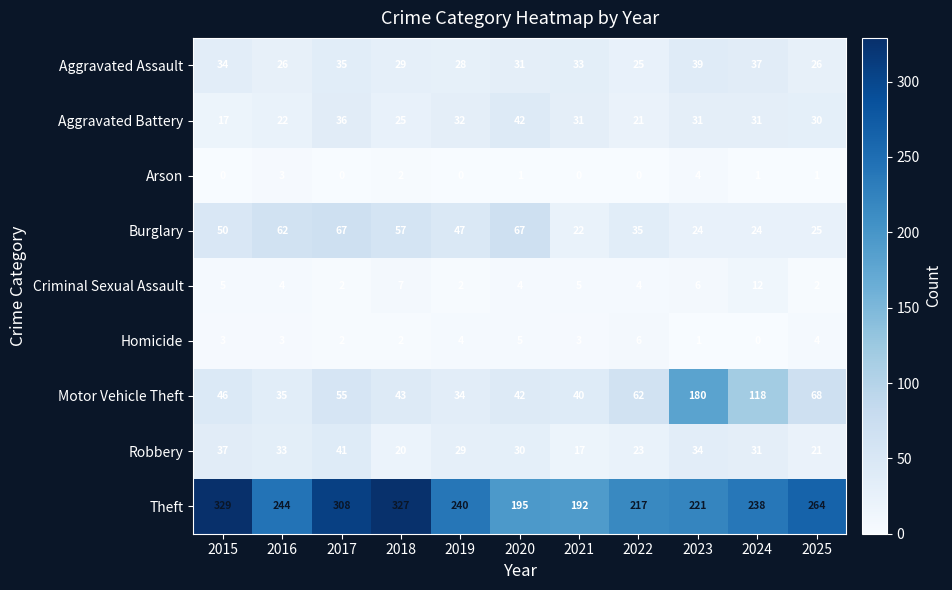

Rank the series at 2021 from highest to lowest value.

Theft, Motor Vehicle Theft, Aggravated Assault, Aggravated Battery, Burglary, Robbery, Criminal Sexual Assault, Homicide, Arson